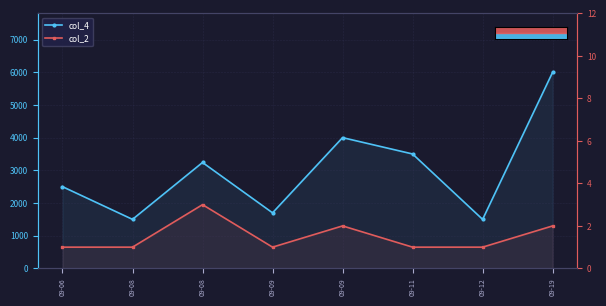

What is the difference between the highest and lowest values at 09-11?

3499